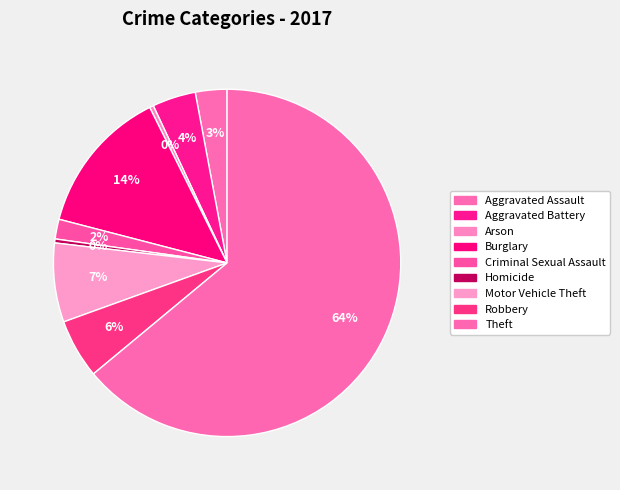

What is the change in value from Robbery to Theft?

+159